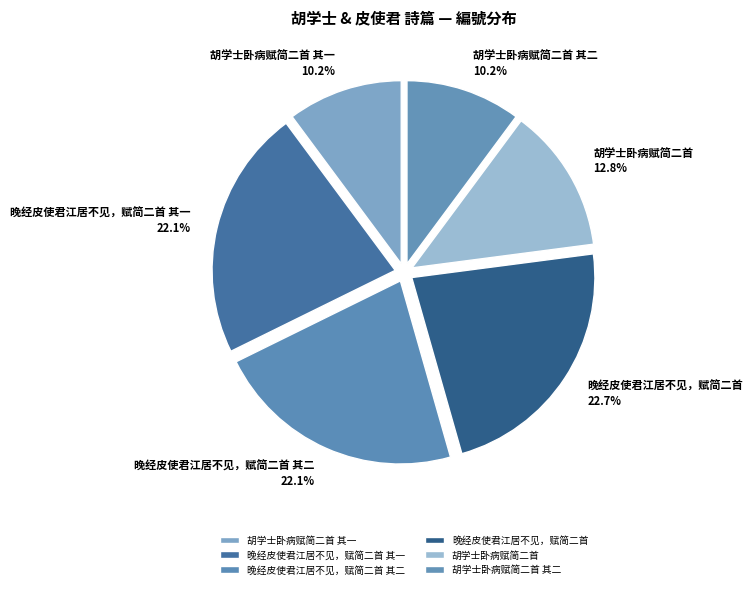

To the nearest percent, what percentage of the pie is 胡学士卧病赋简二首 其一?

10%